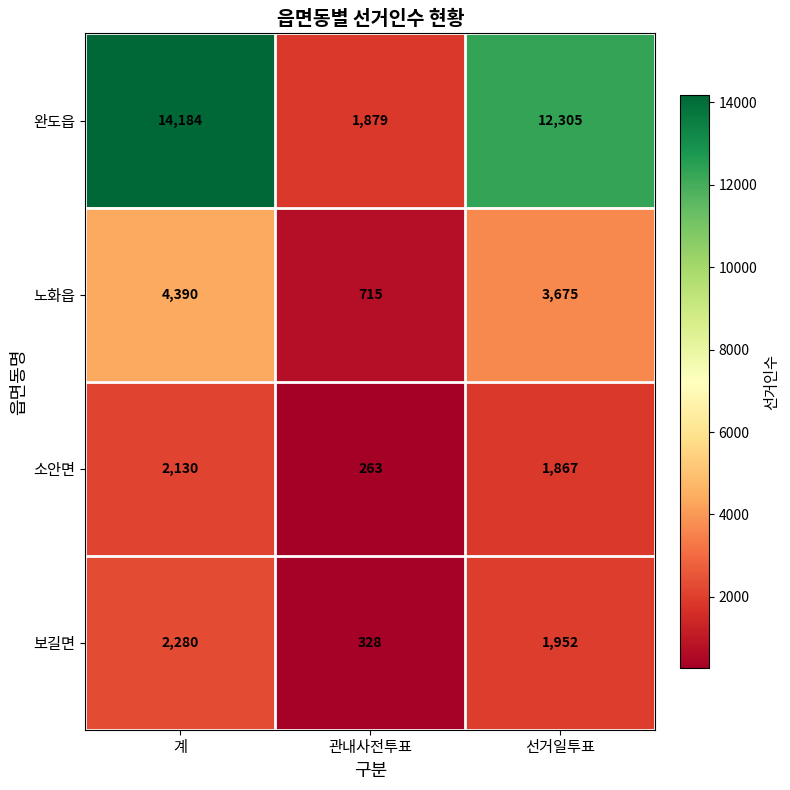

The value of 소안면 at 계 is 3649. True or false?

False